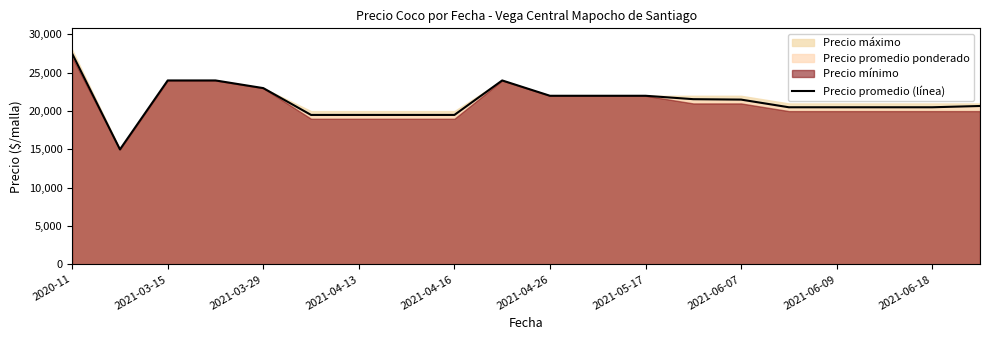

What is the maximum value for Precio promedio (línea)?

27500